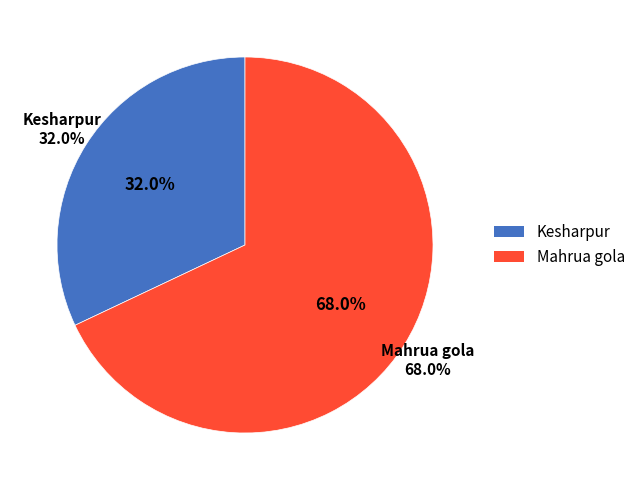

Which slice represents more than half of the pie?

Mahrua gola